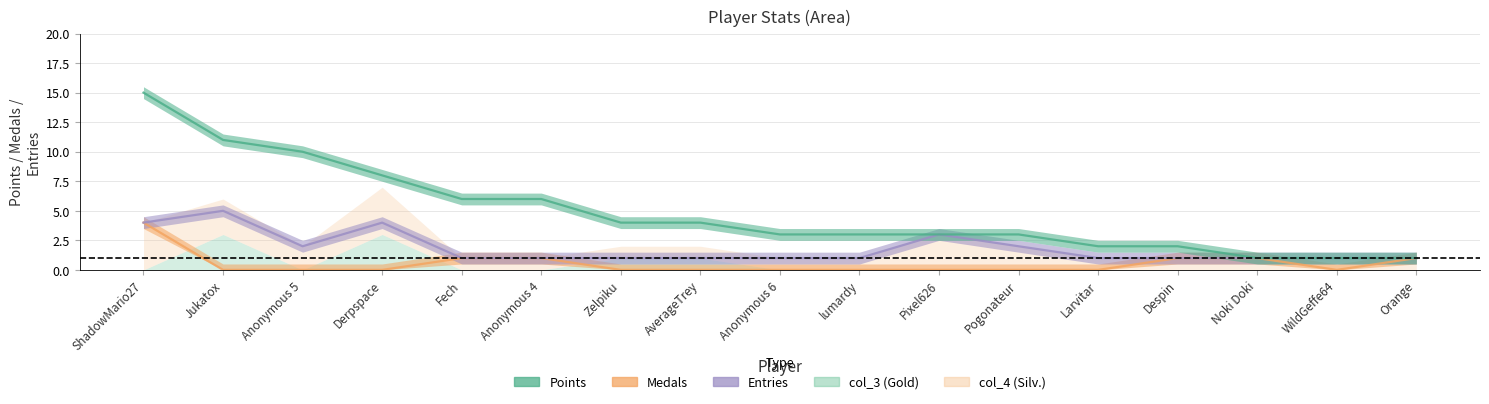

At how many categories does at least one series exceed 2?

12